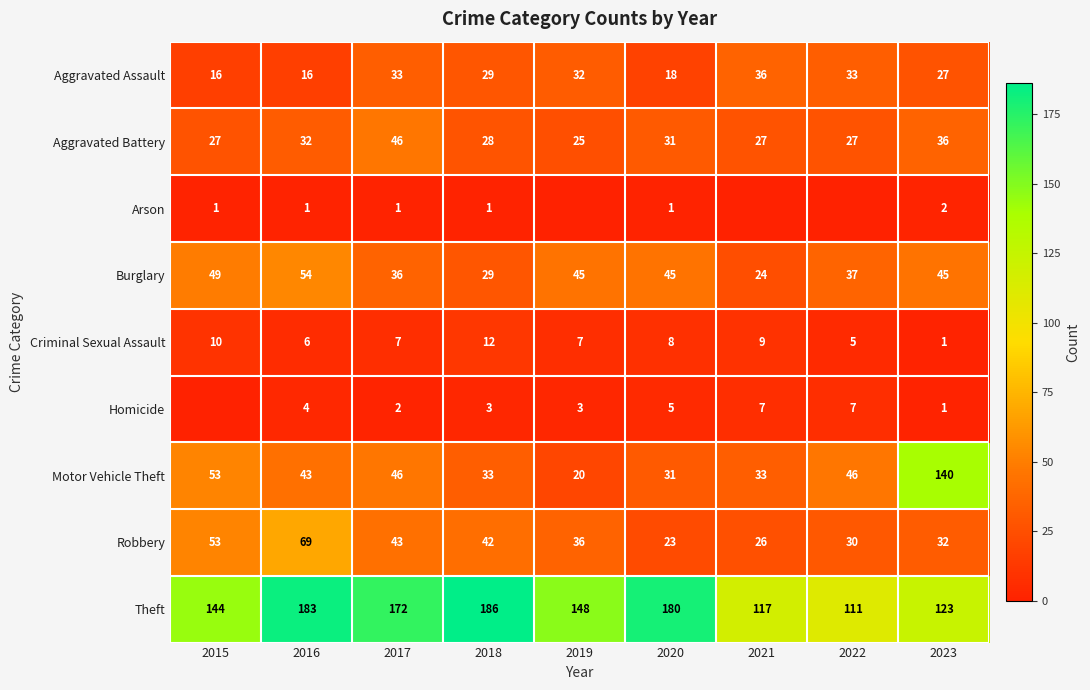

Where is Criminal Sexual Assault nearest to the value 6?

2016